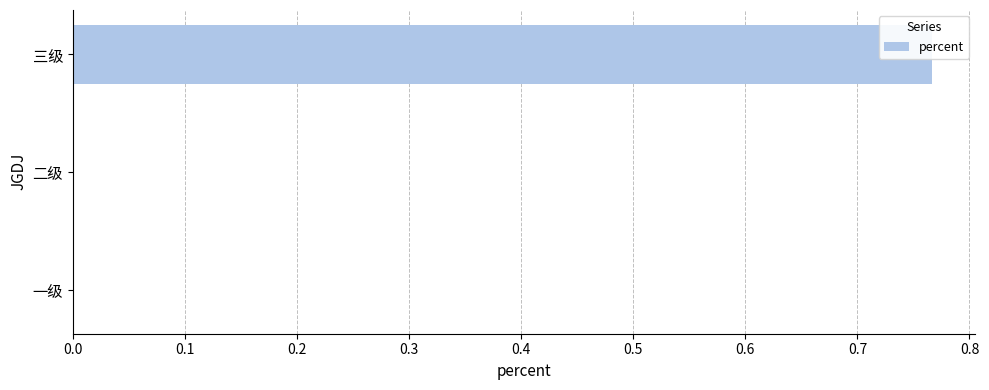

Between 三级 and 一级, which is larger?

三级